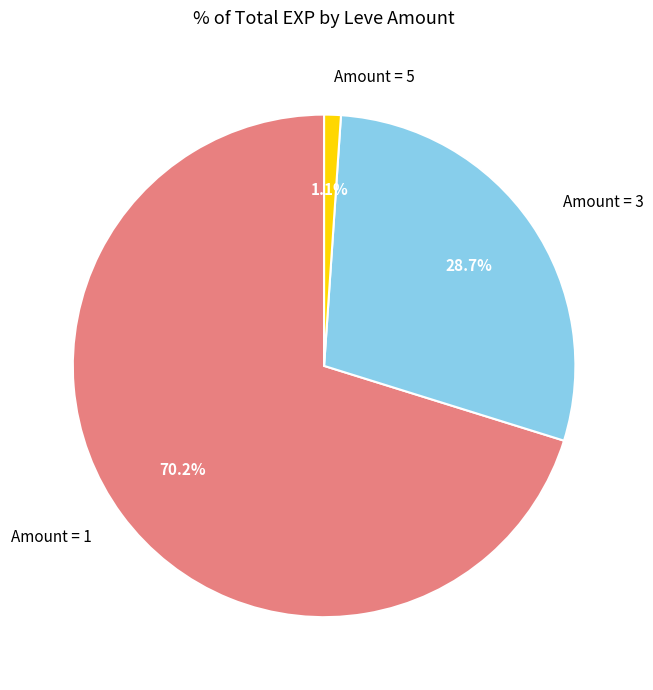

What percentage do Amount = 3 and Amount = 1 together represent?

98.9%